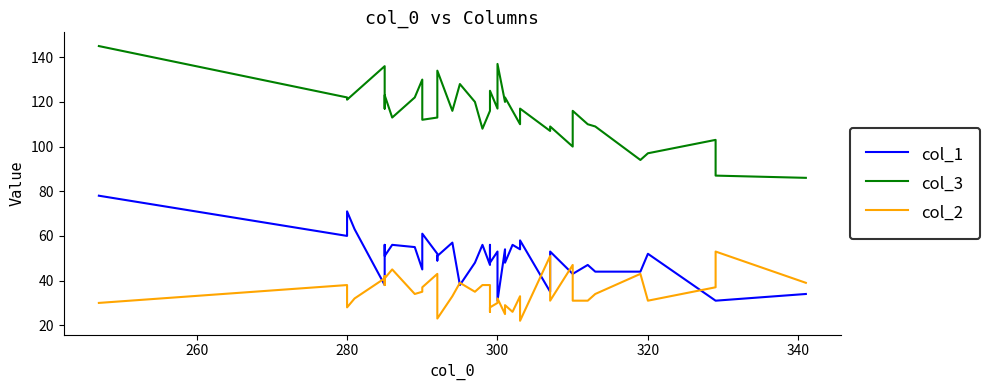

Reading left to right, what are all the values shown in this chart?

col_1: 78	60	71	63	38	53	56	51	56	55	45	61	52	49	51	57	38	48	56	47	56	48	53	31	54	48	56	54	58	35	53	43	43	47	44	44	52	31	31	34
col_3: 145	122	121	124	136	124	117	123	113	122	130	112	113	131	134	116	128	120	108	116	119	125	117	137	120	122	116	110	117	107	109	100	116	110	109	94	97	103	87	86
col_2: 30	38	28	32	41	38	42	41	45	34	35	37	43	28	23	33	39	35	38	38	26	28	30	32	25	29	26	33	22	51	31	47	31	31	34	43	31	37	53	39